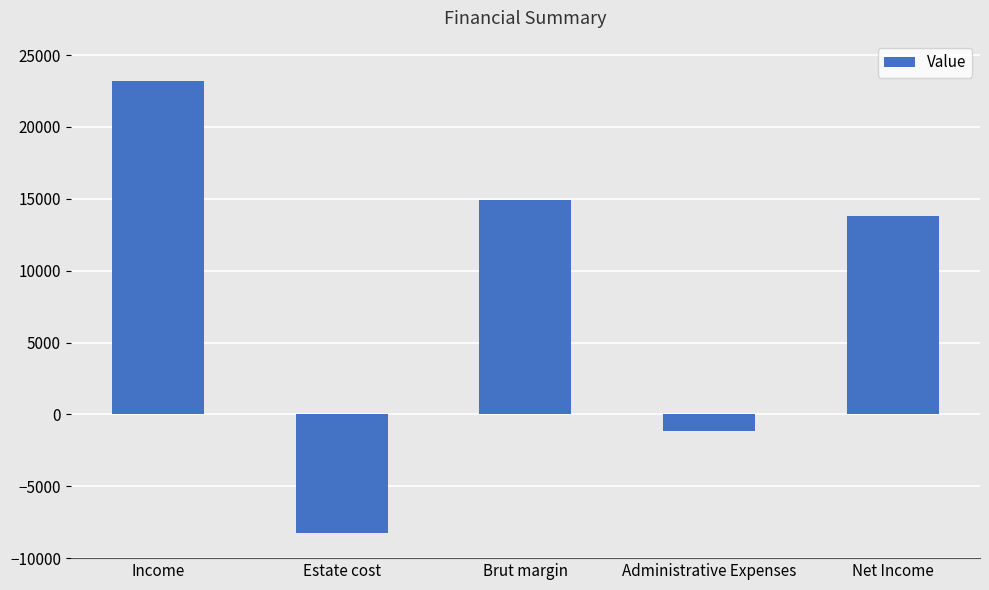

At which label does the data first exceed 13777?

Income